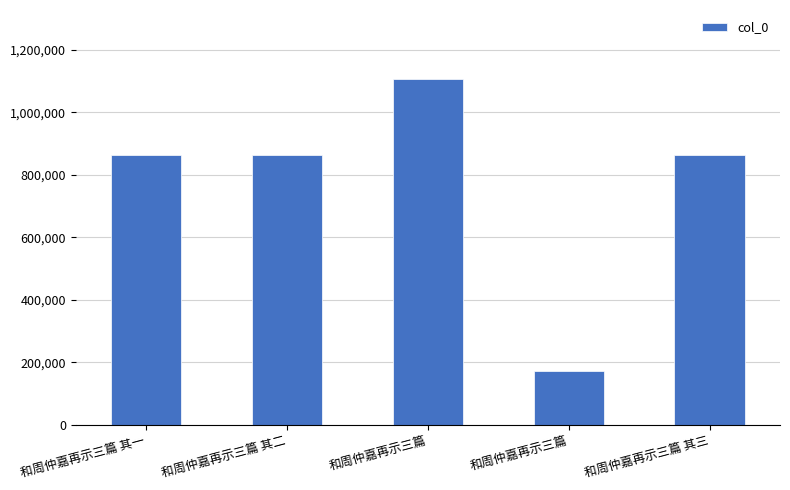

Does the chart contain stacked bars?

No